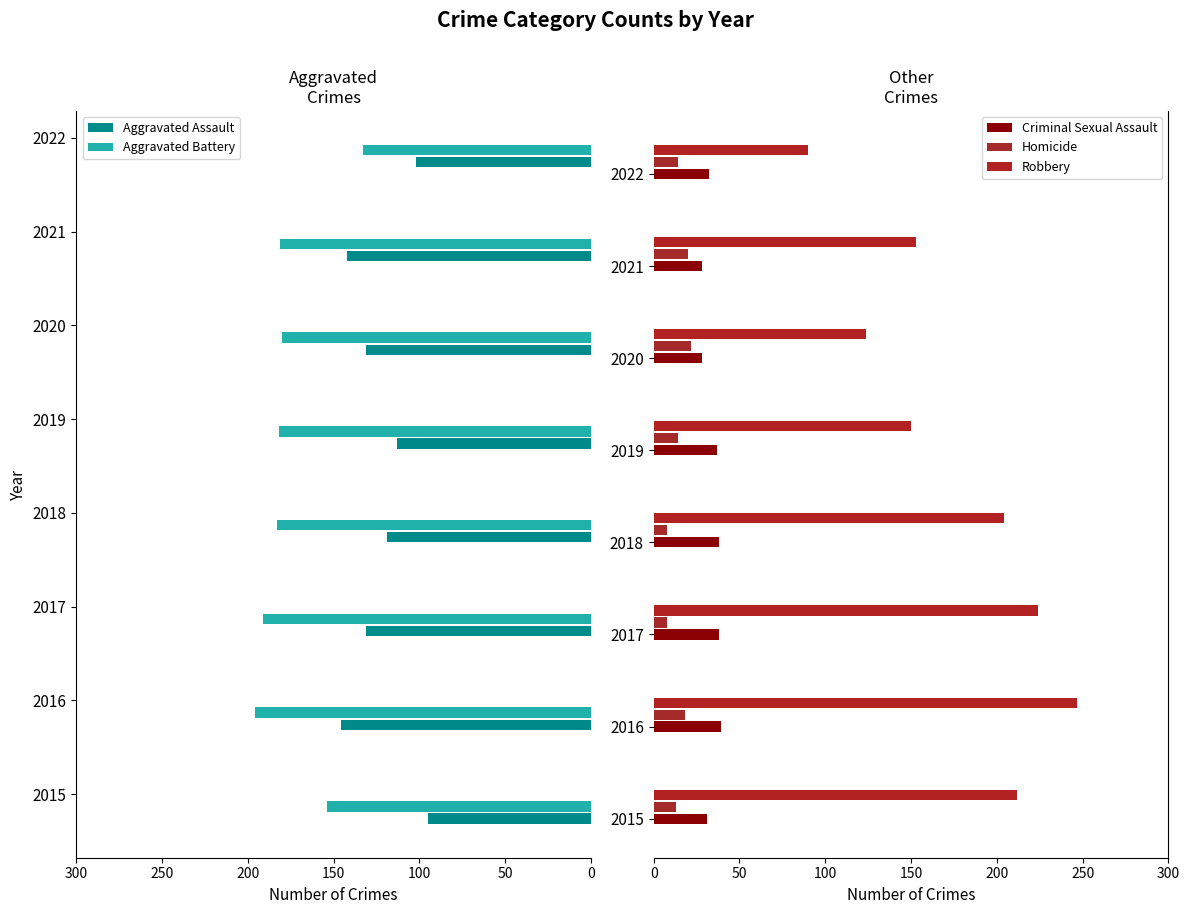

Rank the series by their maximum value, from lowest to highest.

Homicide, Criminal Sexual Assault, Aggravated Assault, Aggravated Battery, Robbery